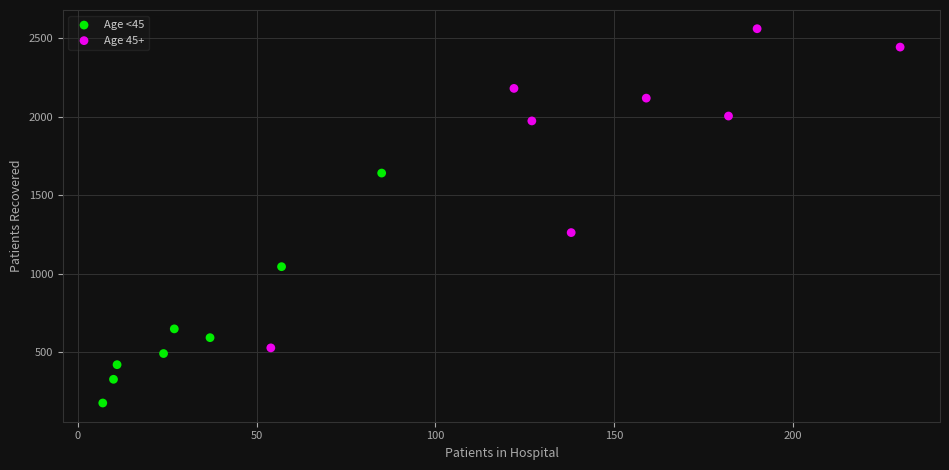

Which series contains the lowest Y value?

Age <45